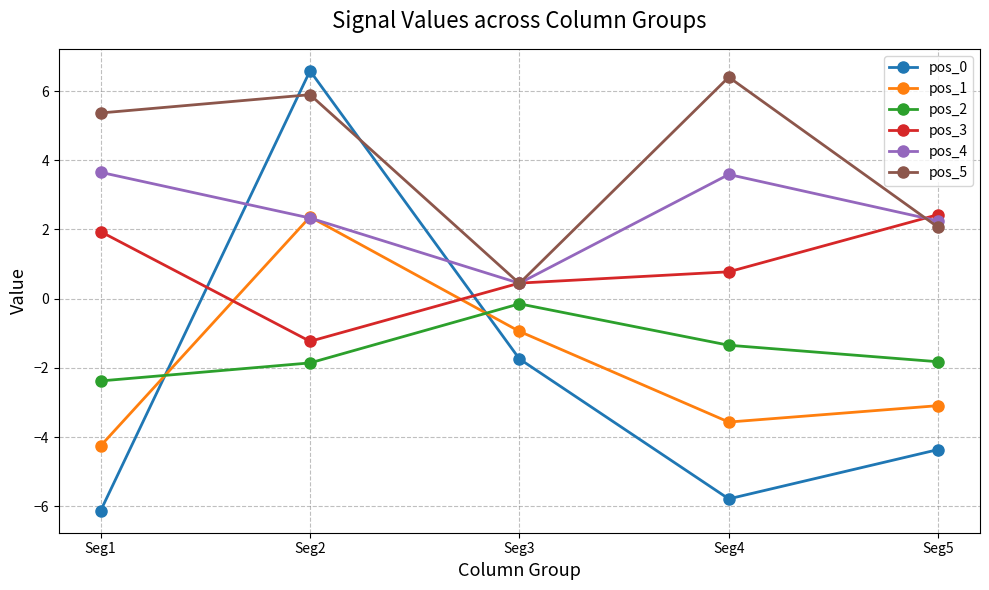

How many lines are shown in the chart?

6